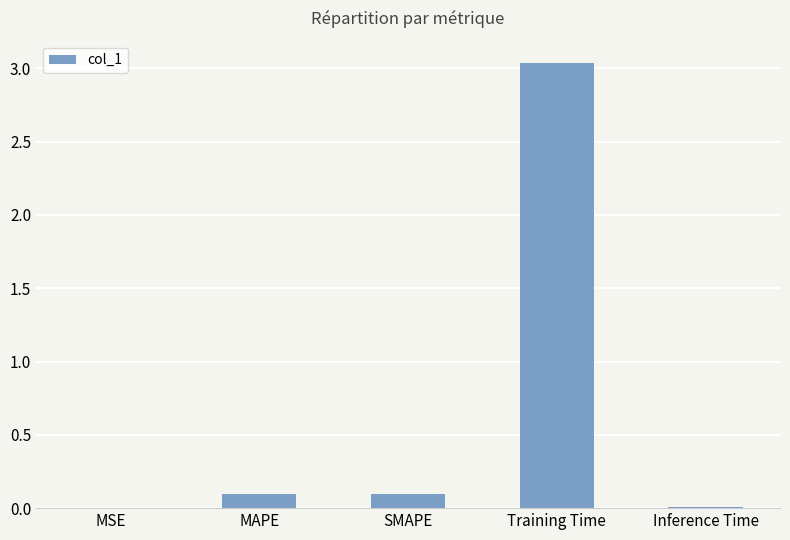

Which category has the highest value across all series?

Training Time